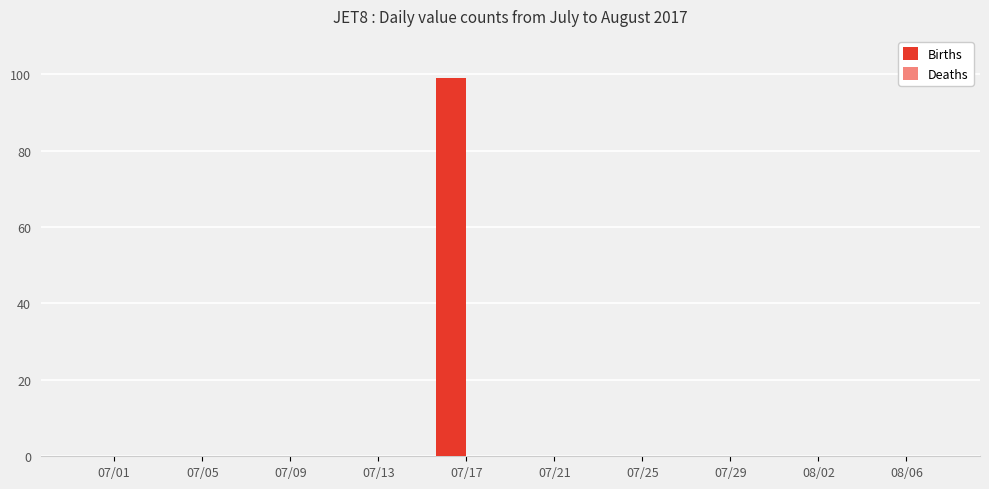

At which category does the chart reach its peak across all series?

07/17